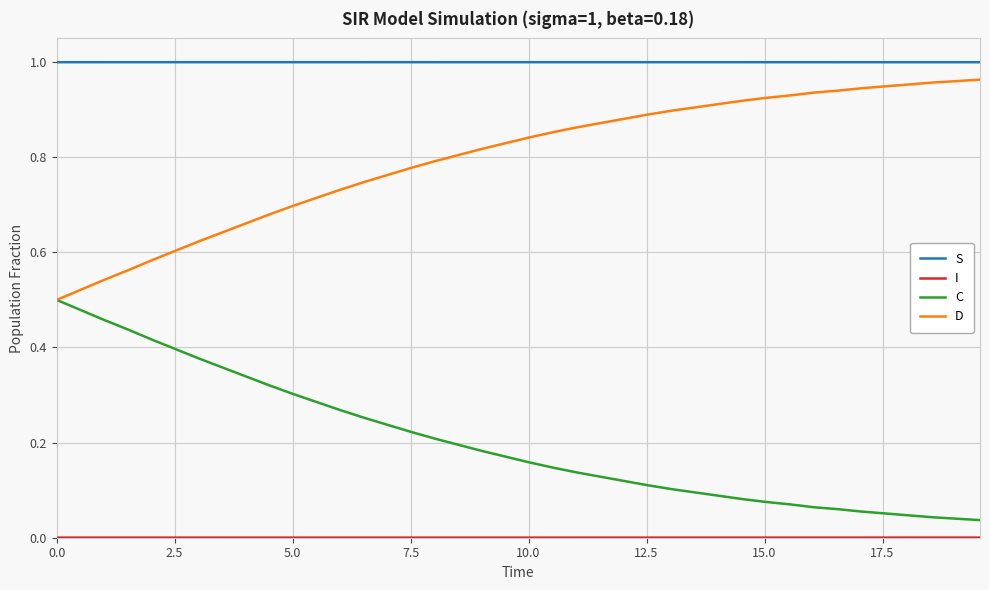

True or false: S and C intersect in this chart.

False